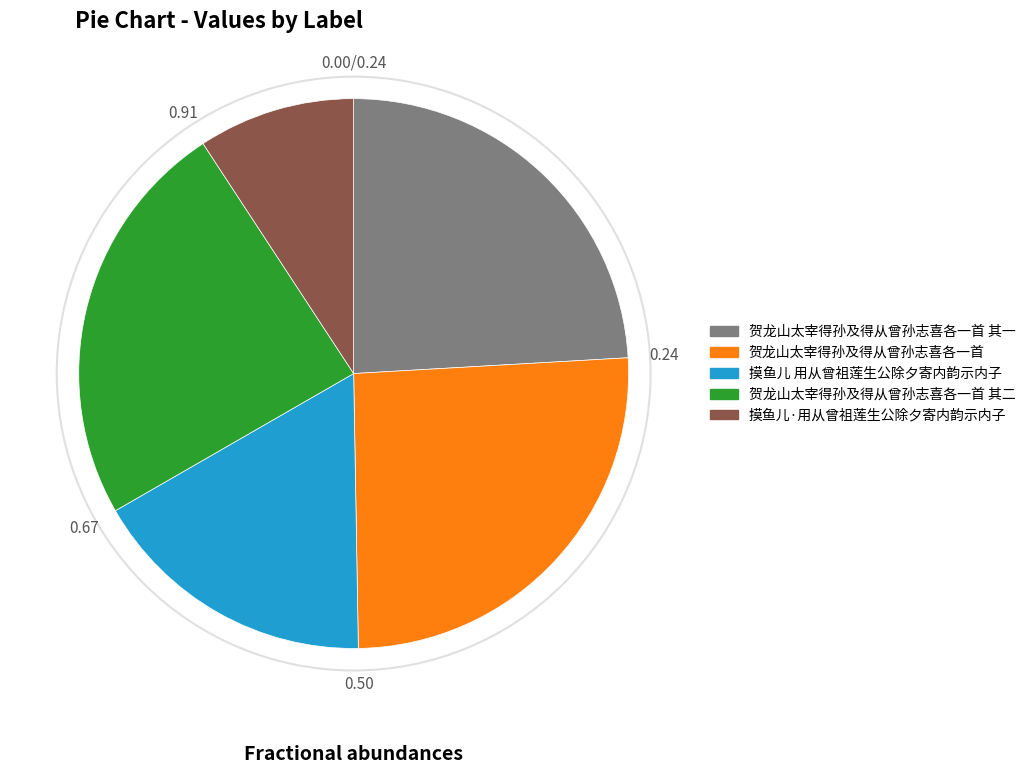

What is the ratio of the value at 贺龙山太宰得孙及得从曾孙志喜各一首 to the value at 摸鱼儿·用从曾祖莲生公除夕寄内韵示内子?

2.8